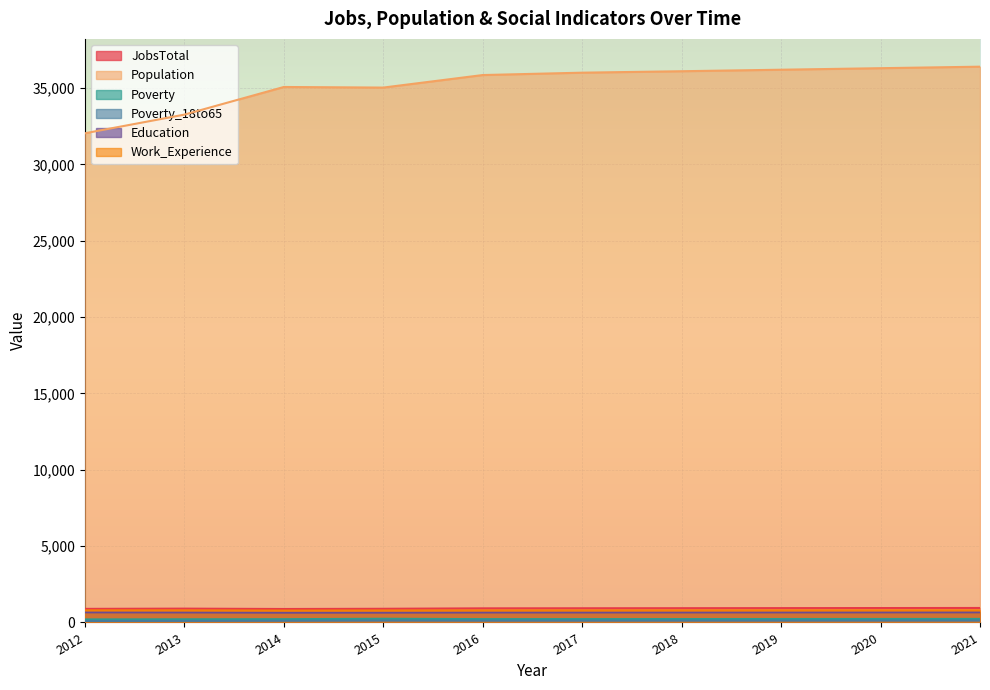

Where is Poverty nearest to the value 220?

2017